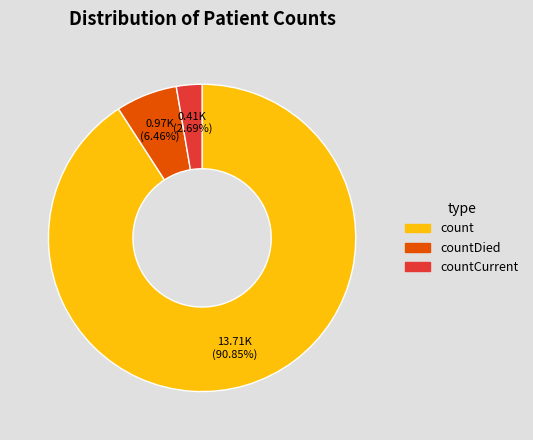

Is there any slice that represents more than half of the pie?

Yes